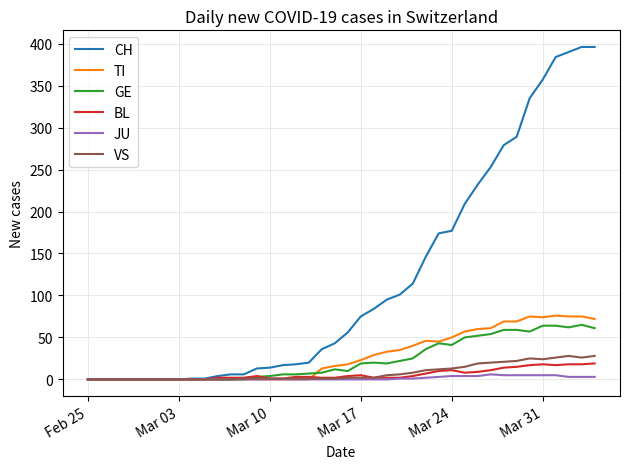

Is this an area chart (filled region under the line)?

No